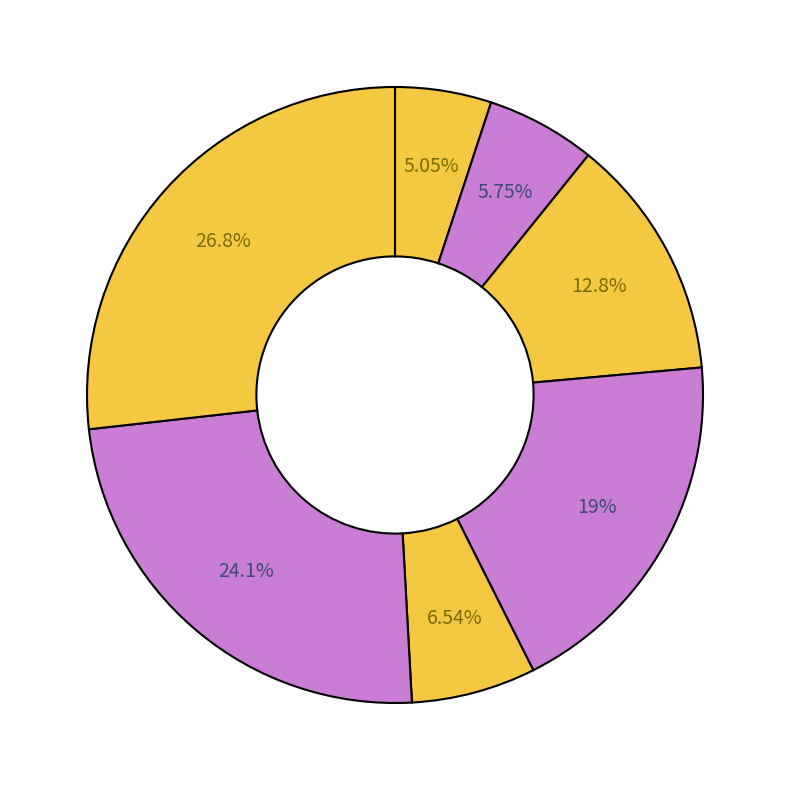

Count the number of slices in the pie.

7